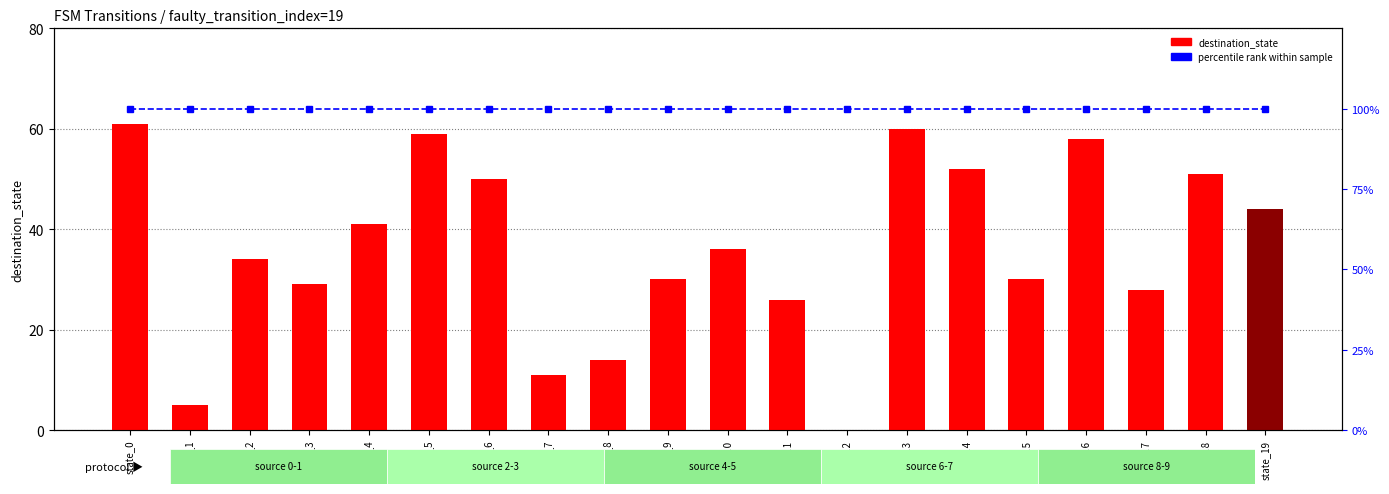

Reading left to right, extract all data points from this chart.

destination_state: state_0=61	state_1=5	state_2=34	state_3=29	state_4=41	state_5=59	state_6=50	state_7=11	state_8=14	state_9=30	state_10=36	state_11=26	state_12=0	state_13=60	state_14=52	state_15=30	state_16=58	state_17=28	state_18=51	state_19=44
percentile rank: state_0=100	state_1=100	state_2=100	state_3=100	state_4=100	state_5=100	state_6=100	state_7=100	state_8=100	state_9=100	state_10=100	state_11=100	state_12=100	state_13=100	state_14=100	state_15=100	state_16=100	state_17=100	state_18=100	state_19=100